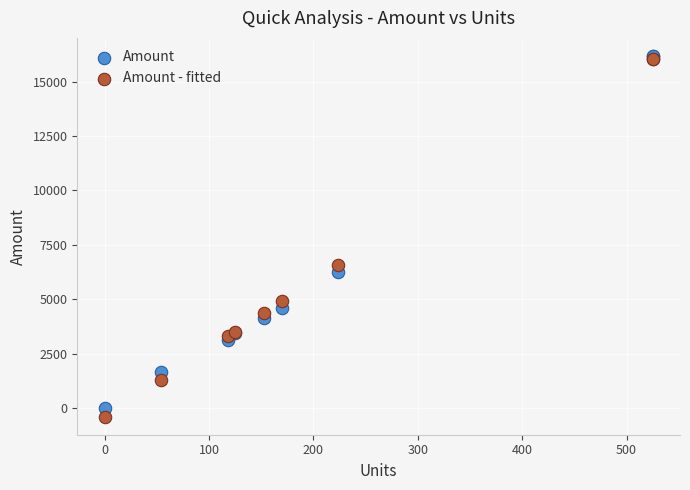

Which series reaches the minimum Y coordinate?

Amount - fitted